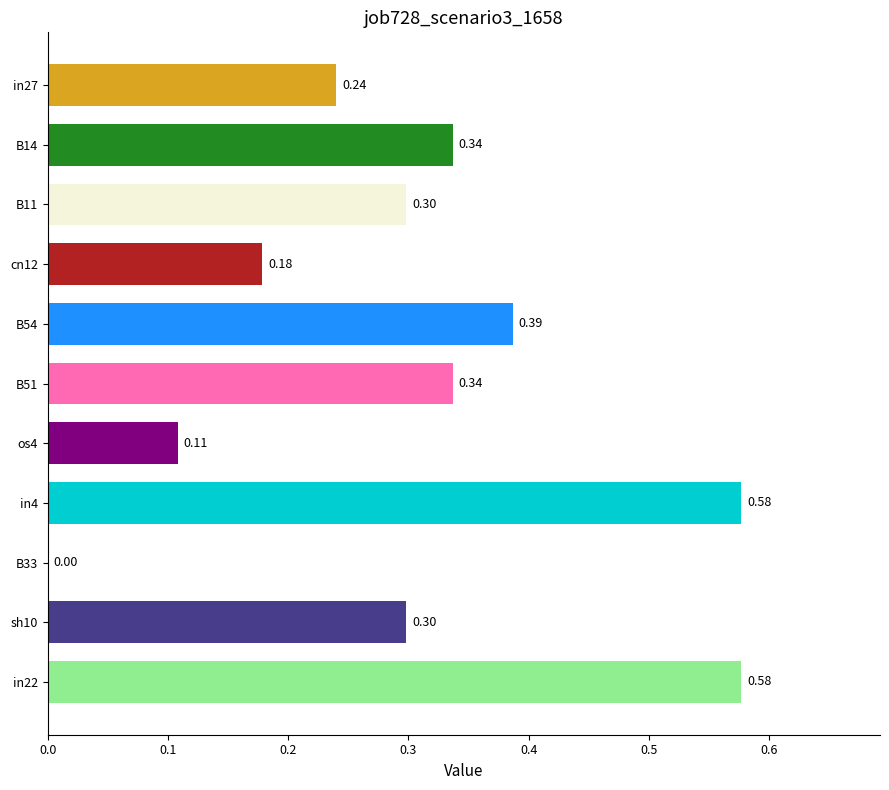

What is the change in value from os4 to sh10?

+0.2